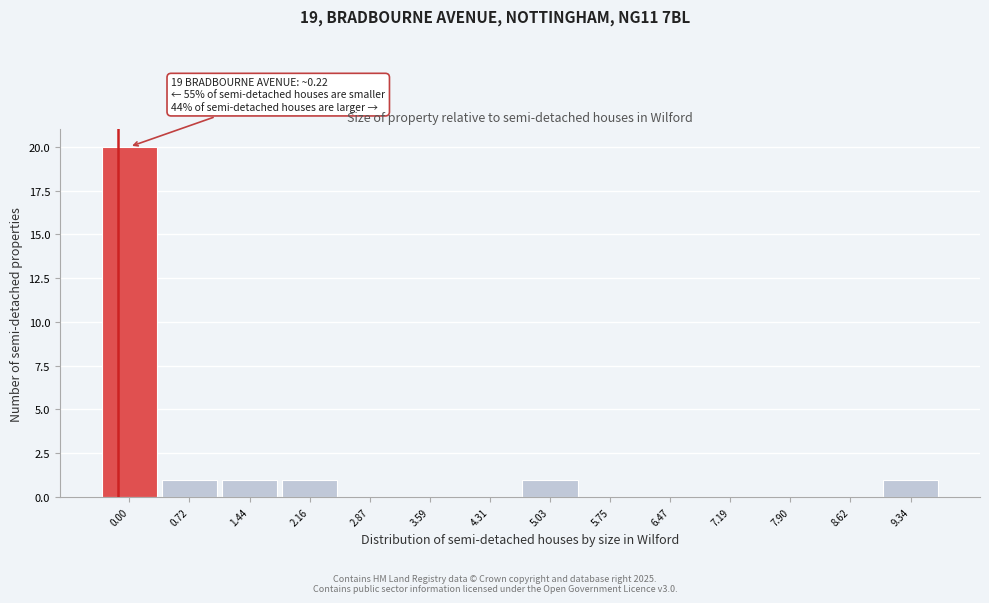

The chart shows a value of 7 at 0.00. True or false?

False